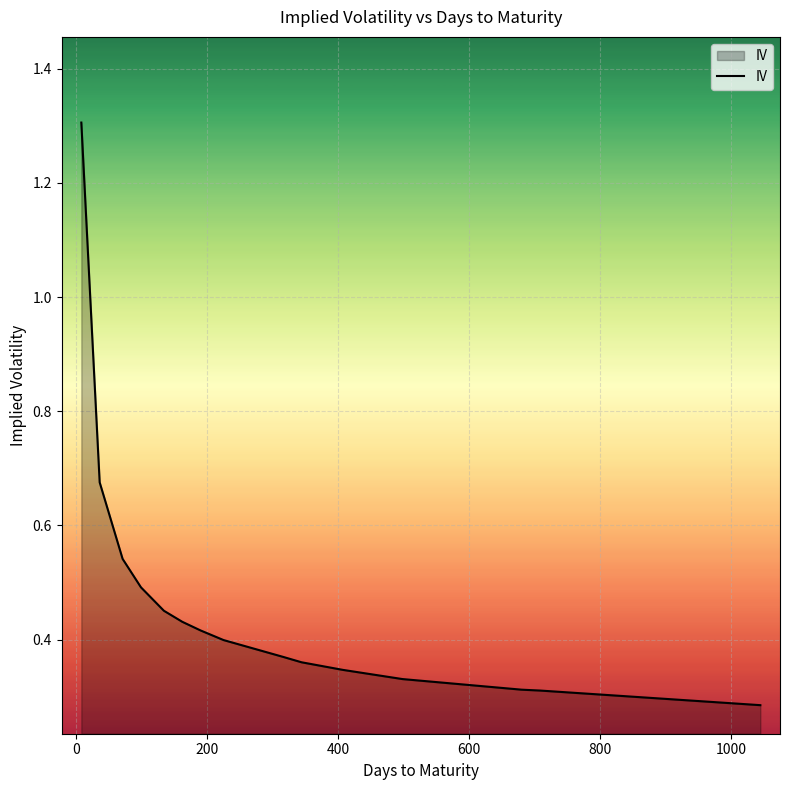

How many series are shown in this chart?

1